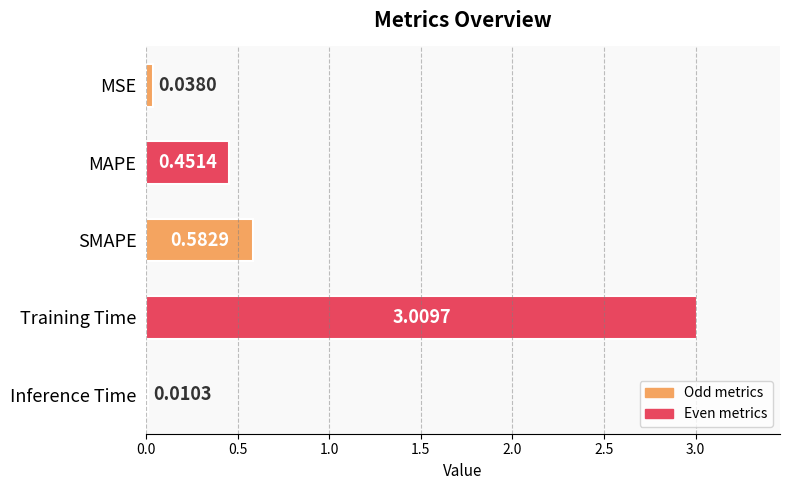

What is the change in value from MSE to Training Time?

+3.0